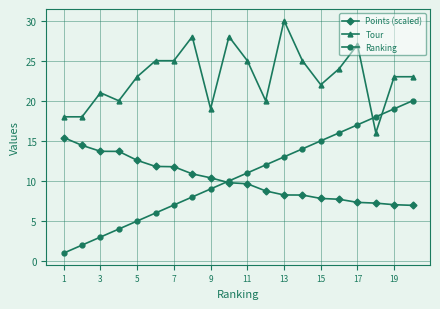

What is the value of the Points (scaled) point at the 20th from the left?

7.0